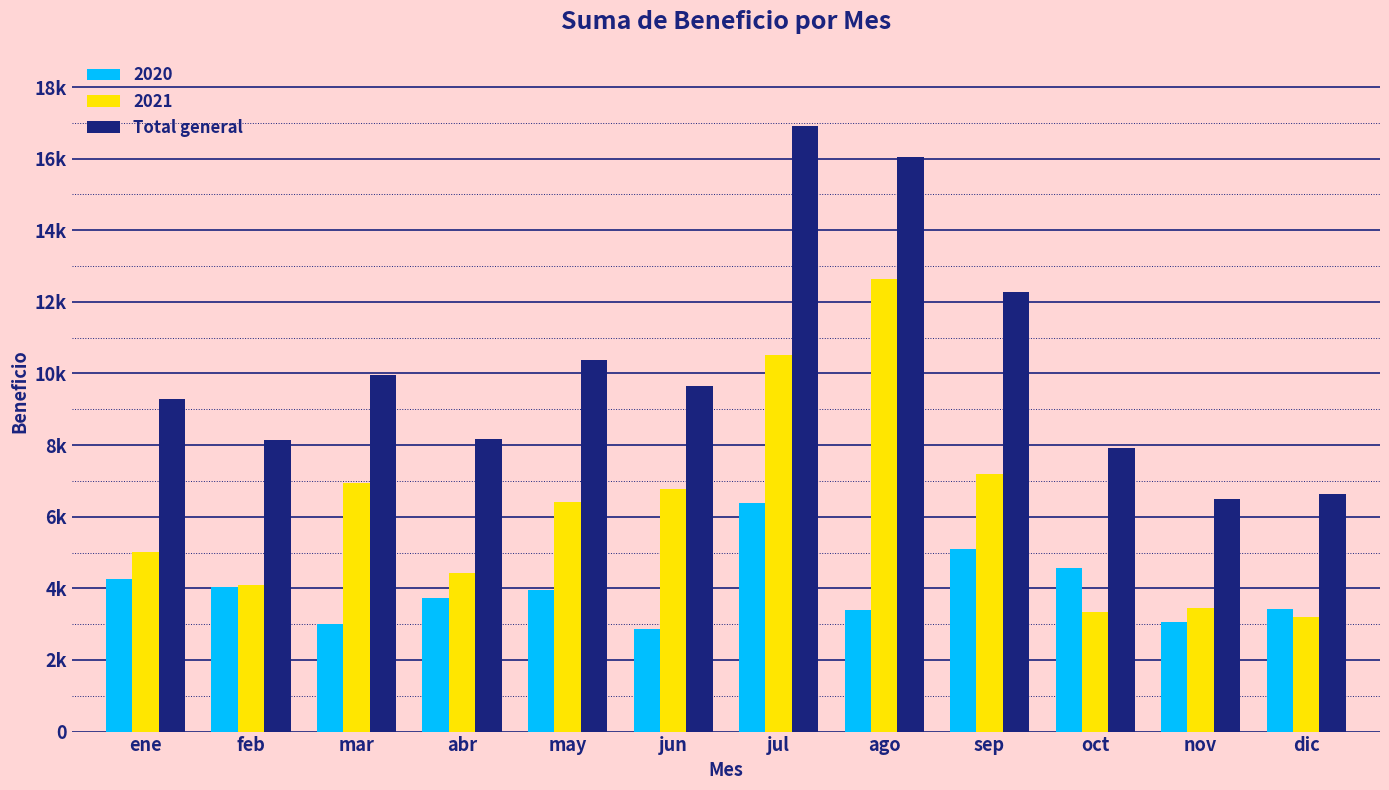

Between mar and oct, which is larger?

mar